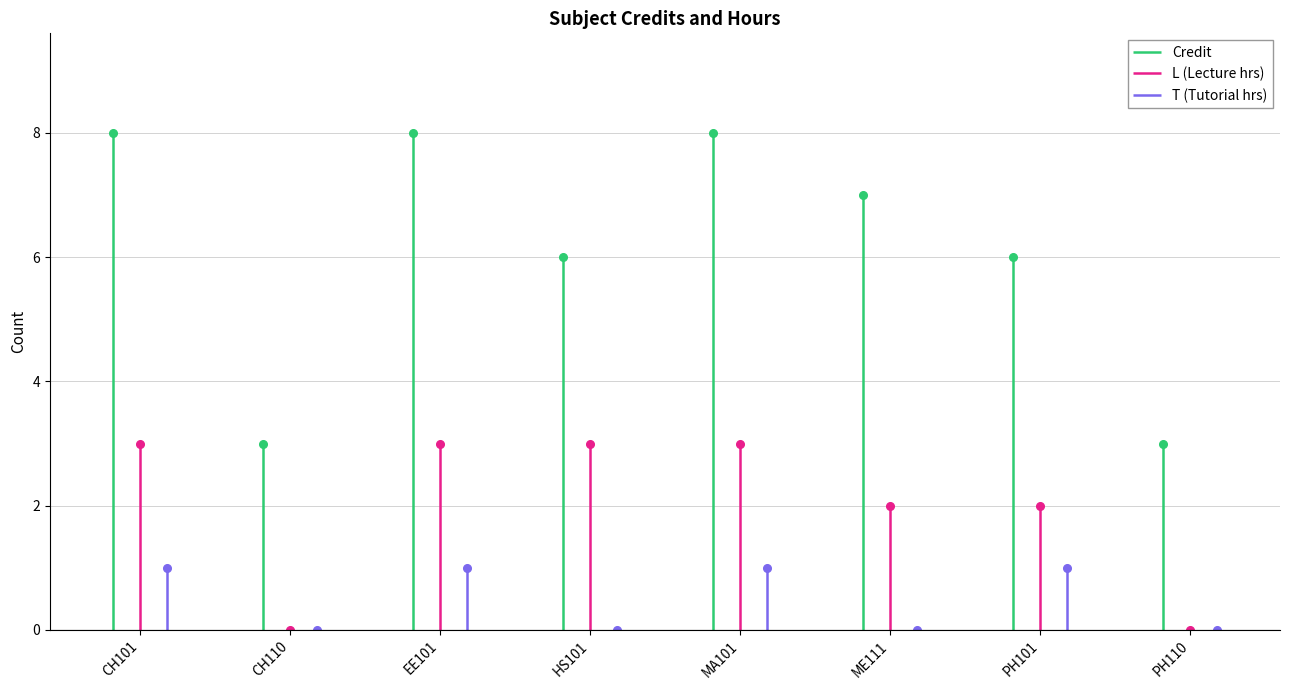

True or false: L (Lecture hrs) and Credit intersect in this chart.

False